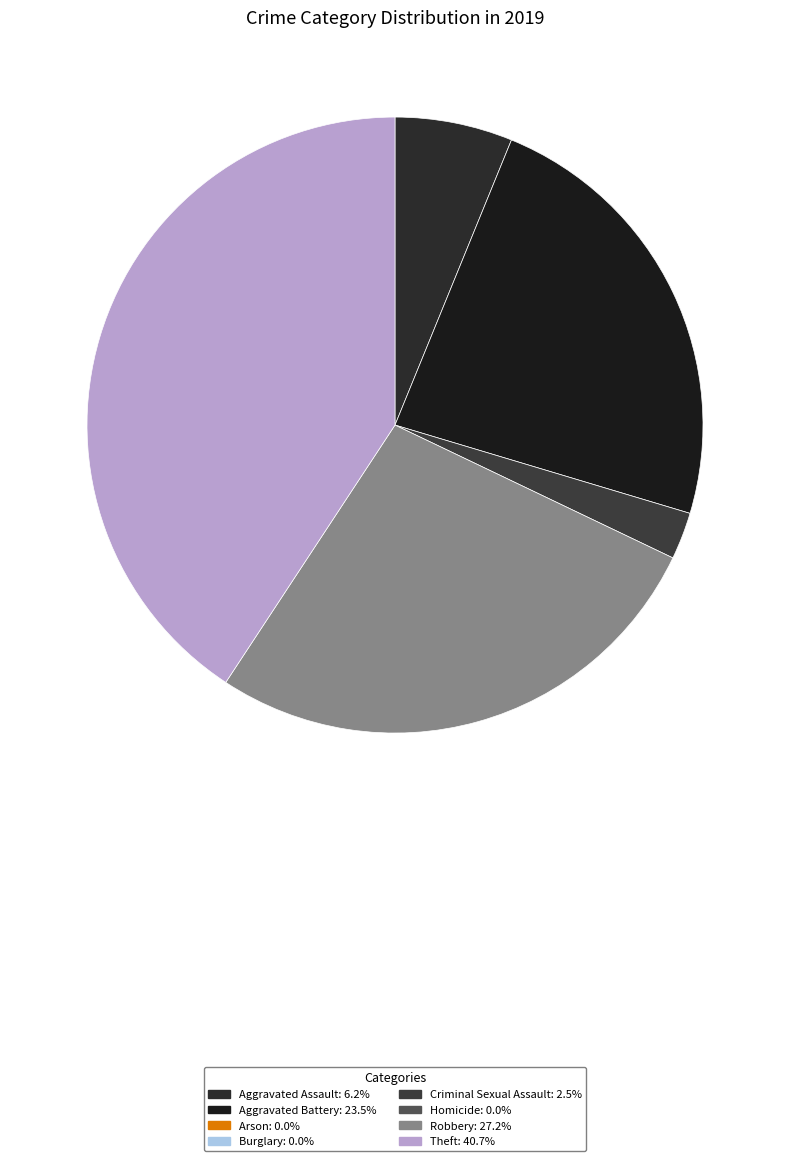

How many segments does this pie chart have?

5